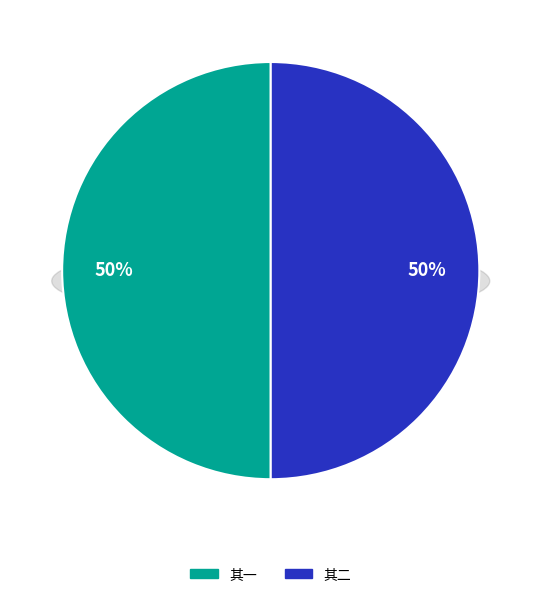

The 俗有雪上加霜之谚今日之谓也二诗呈知县契丈教授尊兄 其一 slice represents 50% of the pie. True or false?

True